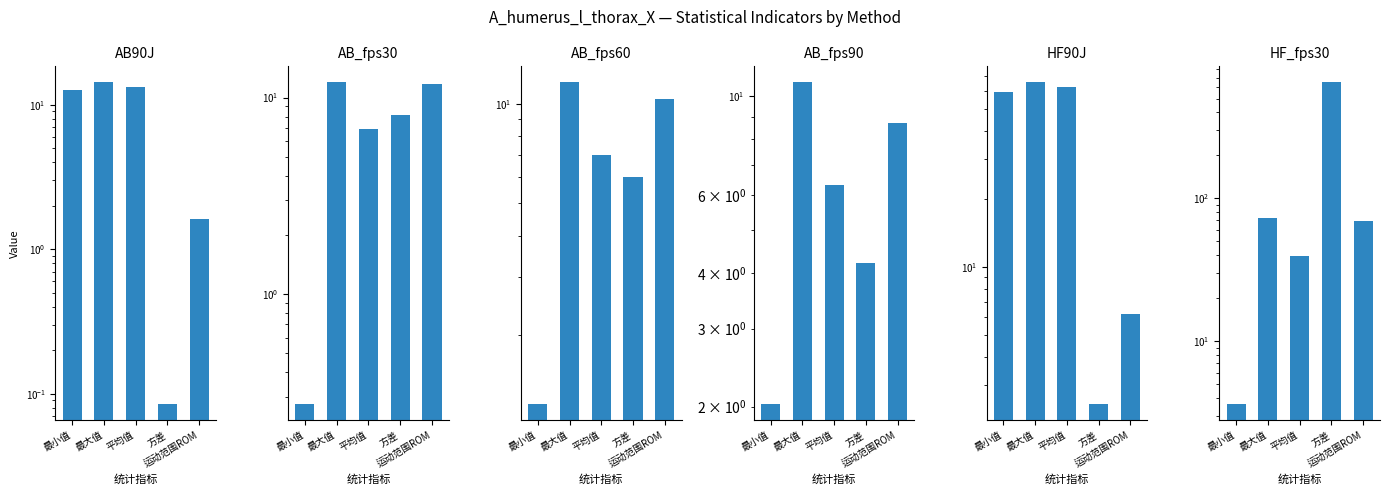

How many groups of bars are there?

5